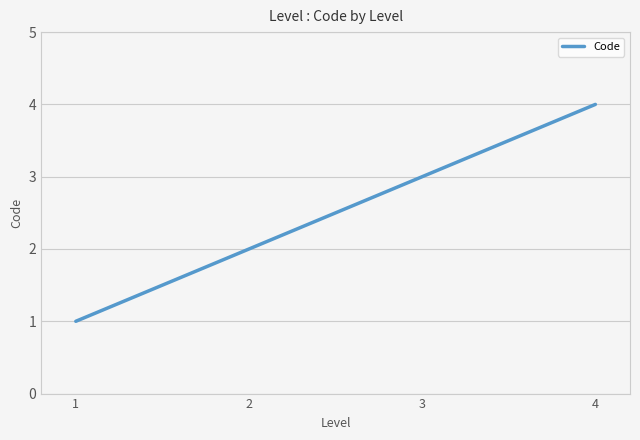

What is the approximate value at 4?

4